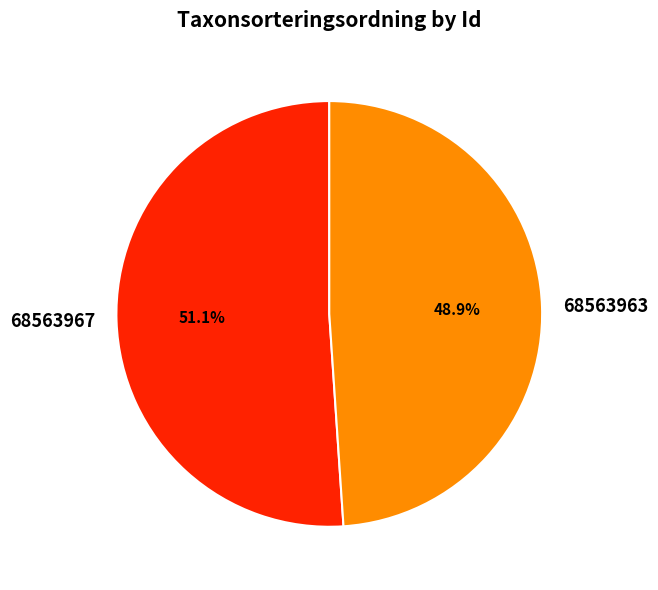

The 68563963 slice represents 49% of the pie. True or false?

True